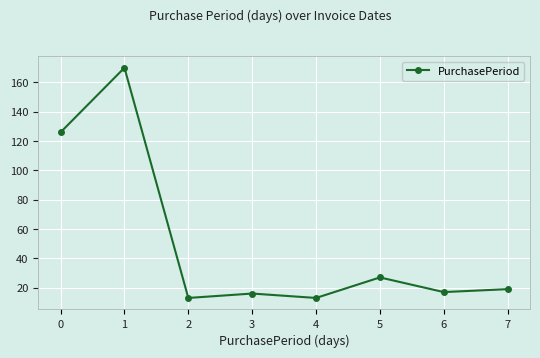

What is the sum of the values at 7 and 1?

189